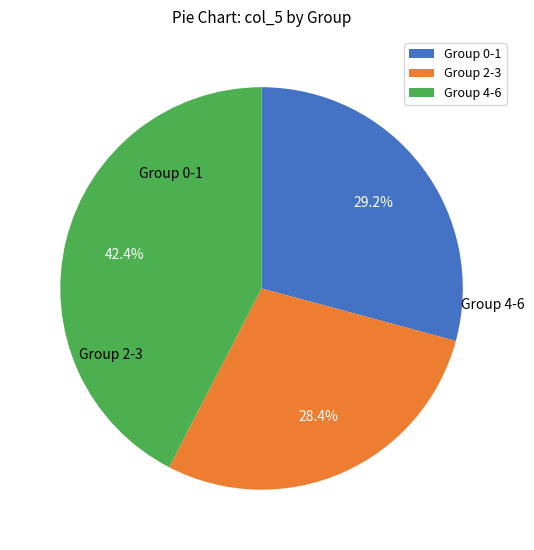

Do Group 2-3 and Group 0-1 together represent more than half of the pie?

Yes